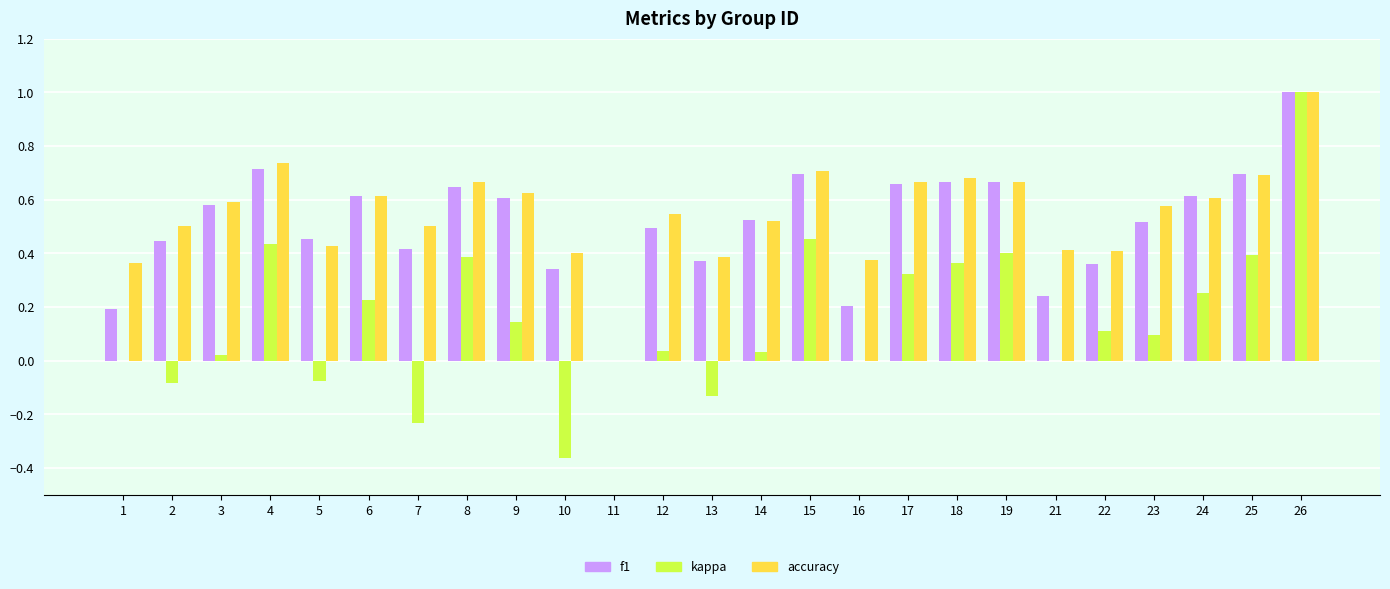

True or false: f1 has a value of 0.8 at 23.

False